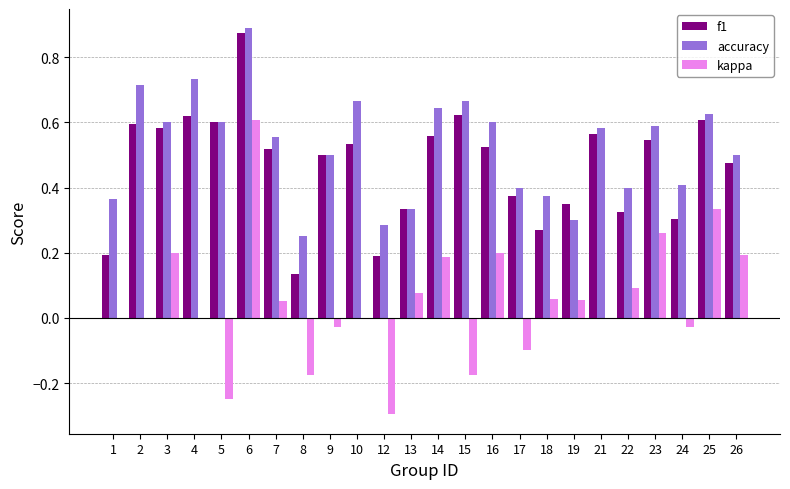

Which category has the highest value across all series?

6